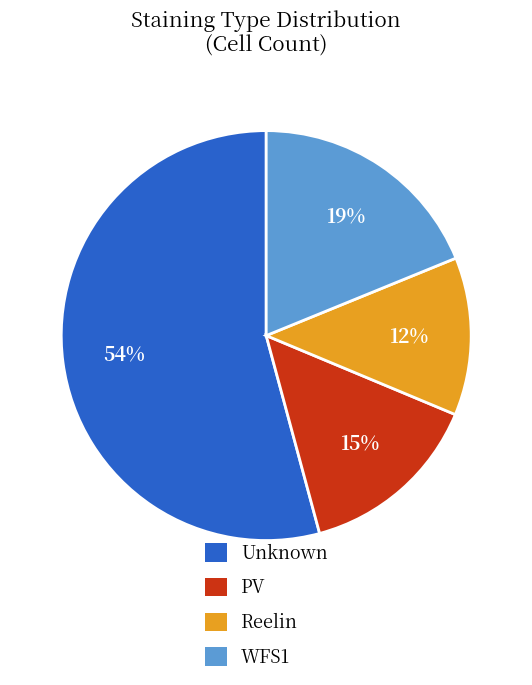

What is the largest slice in the pie chart?

Unknown